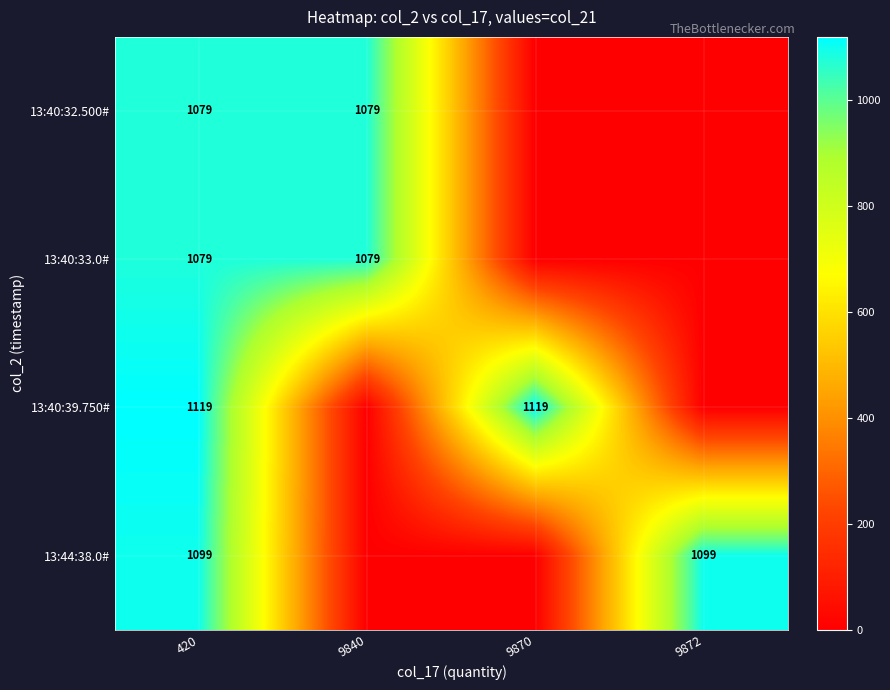

How many data points does each series have?

4